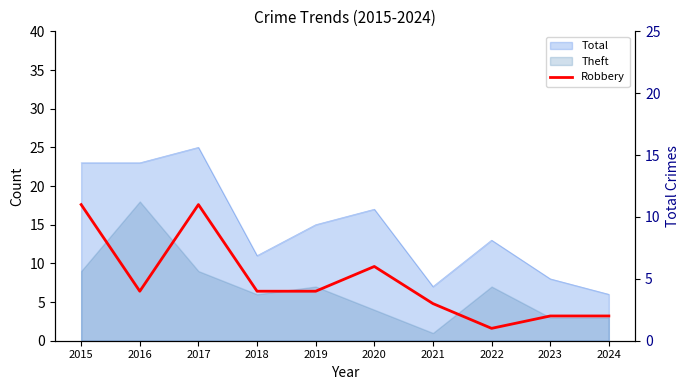

What is the value of the 1st point from the left?

11